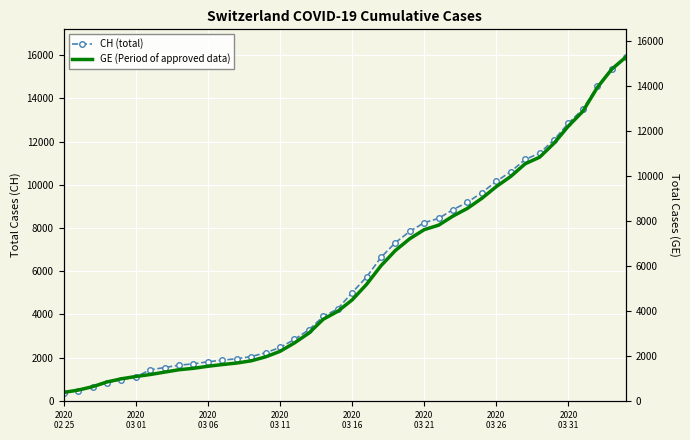

Is the value of CH at 2020
03 21 greater than the value of GE (Period of approved data) at 34?

No